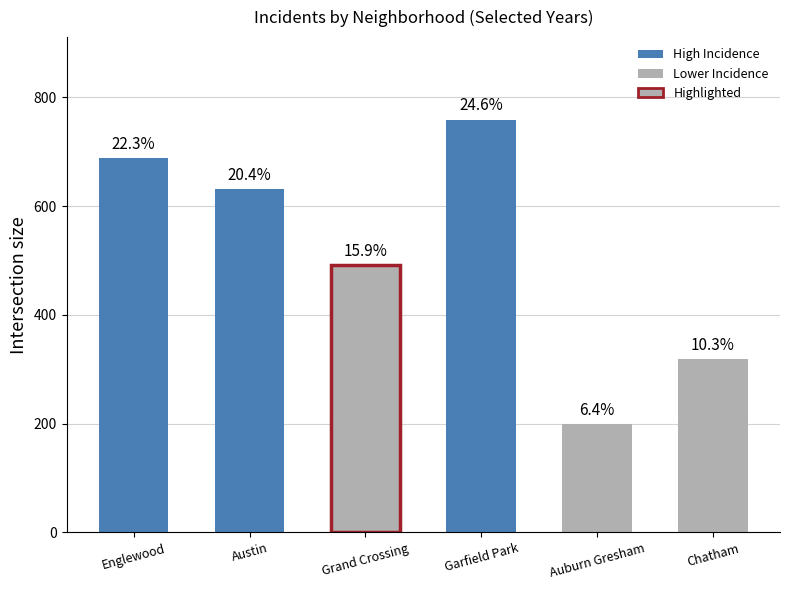

How many bars are there in total?

6